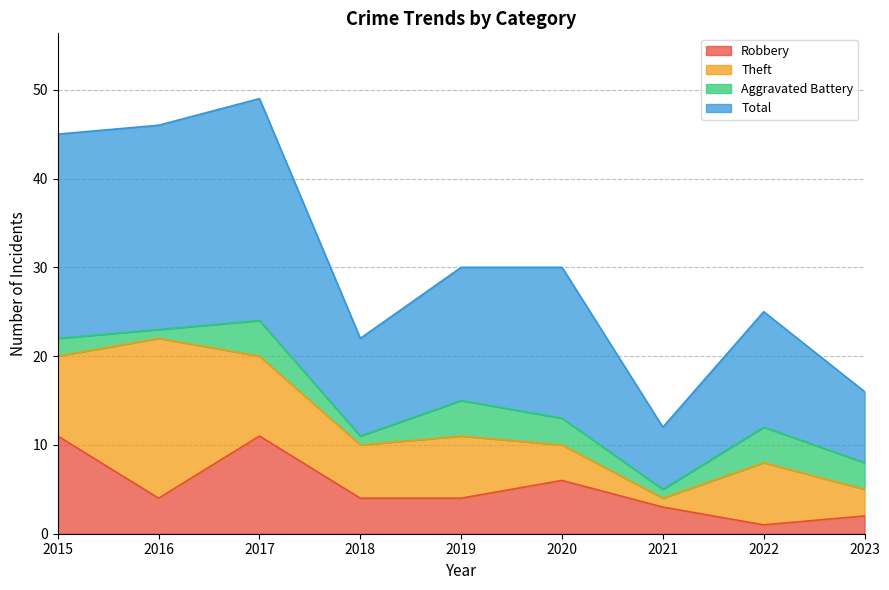

What is the maximum value for Robbery?

11